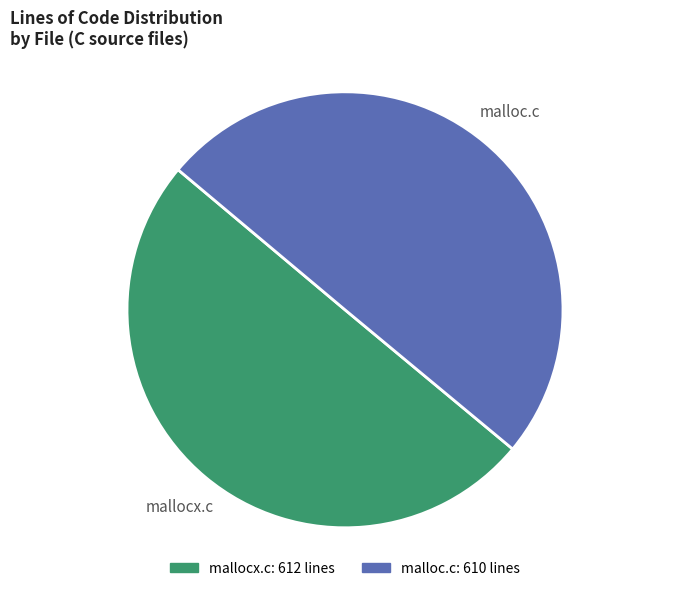

What percentage is the mallocx.c slice, to the nearest percent?

50%